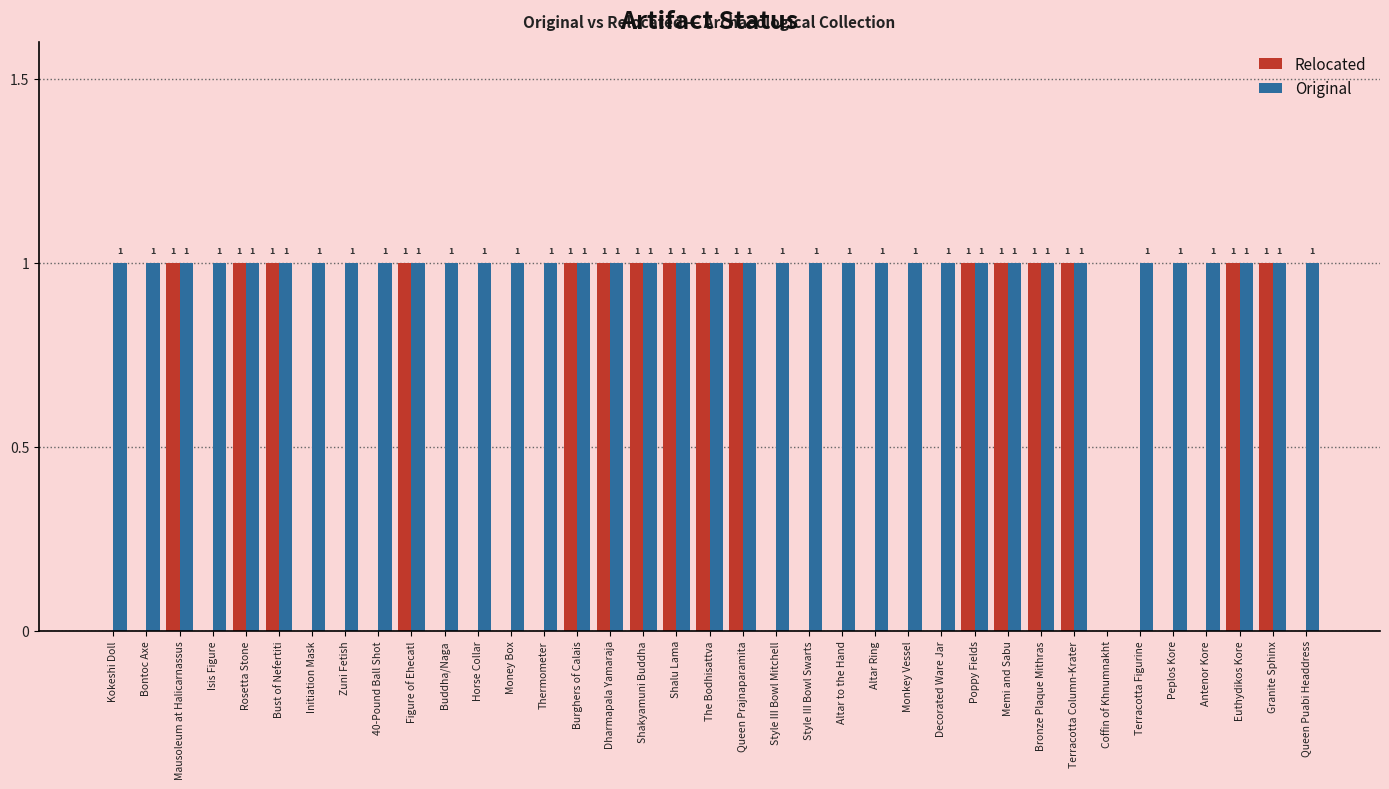

How many data points does each series have?

37